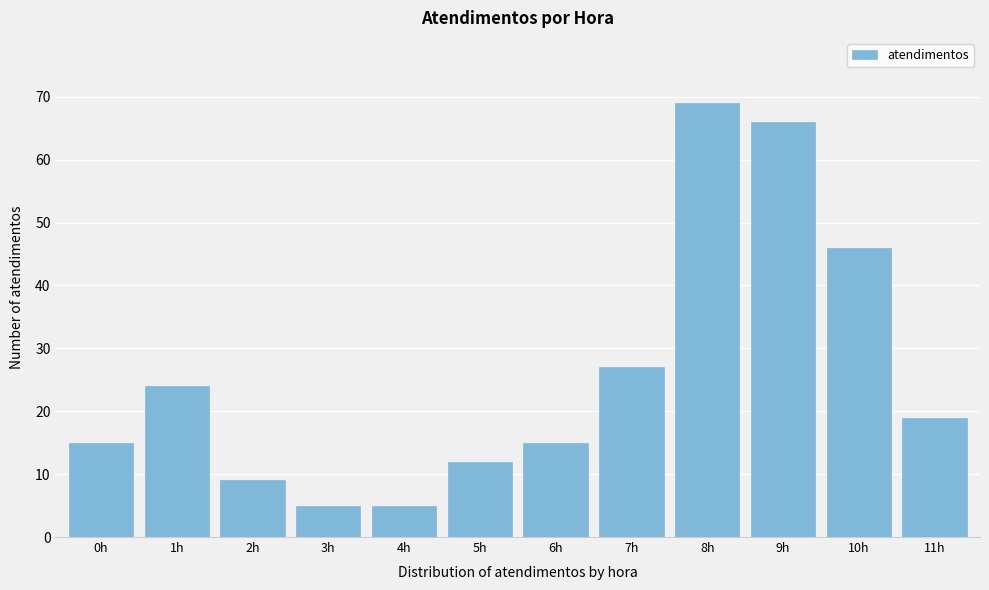

Reading right to left, what are all the values shown in this chart?

19	46	66	69	27	15	12	5	5	9	24	15